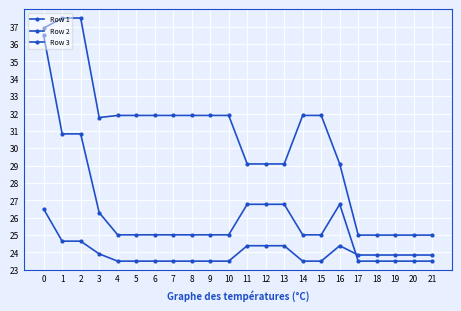

Is this an area chart (filled region under the line)?

No